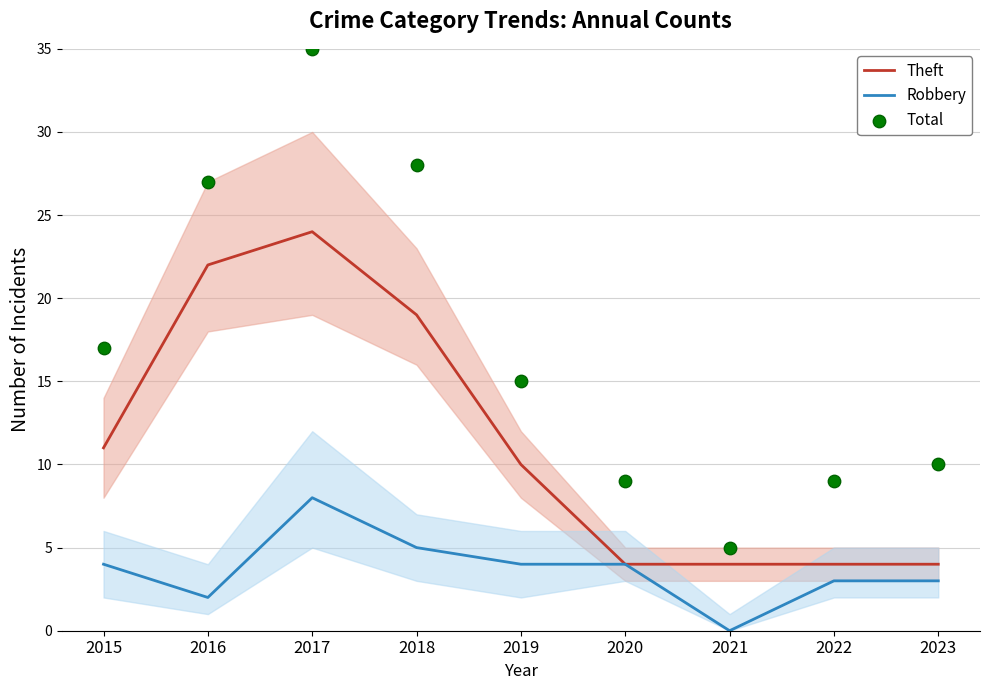

What are all the series names shown in the legend?

Theft, Robbery, Total